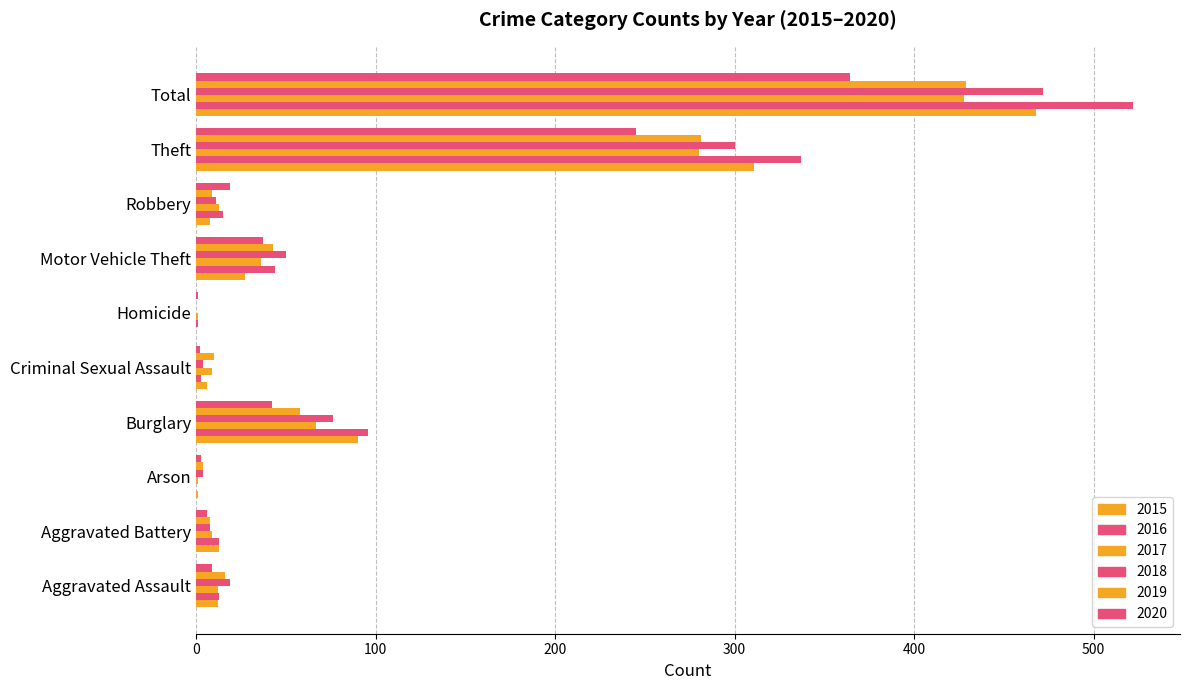

How many series are shown in this chart?

6